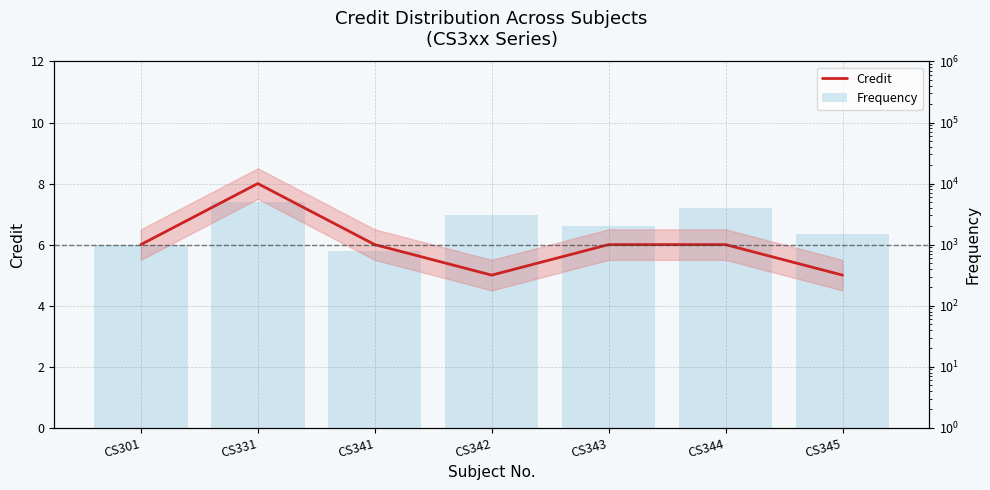

Which category has the highest value across all series?

CS331